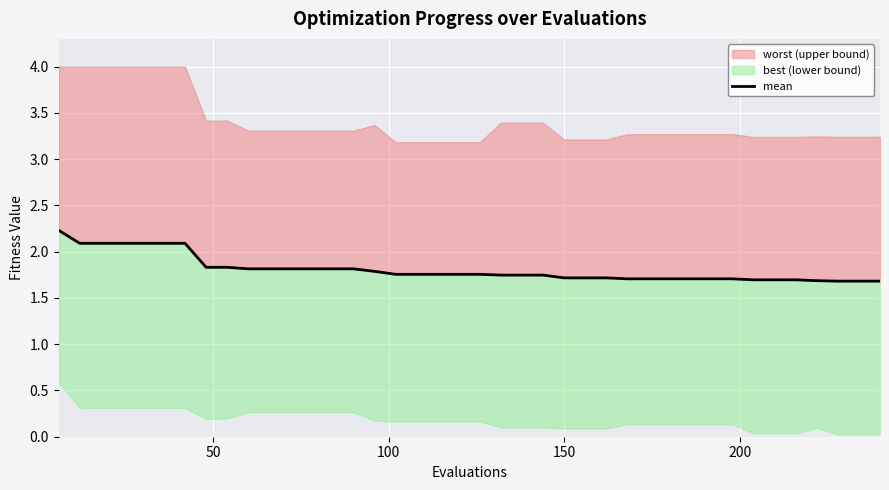

How many lines are shown in the chart?

1